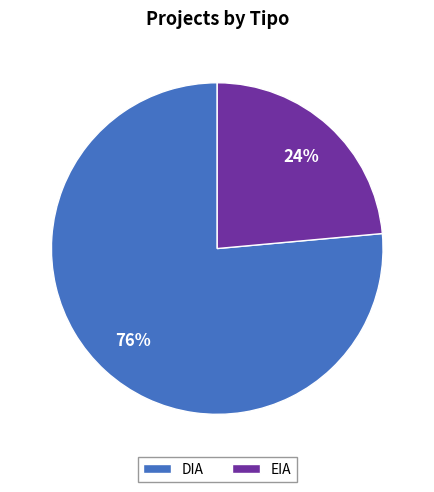

How many segments does this pie chart have?

2